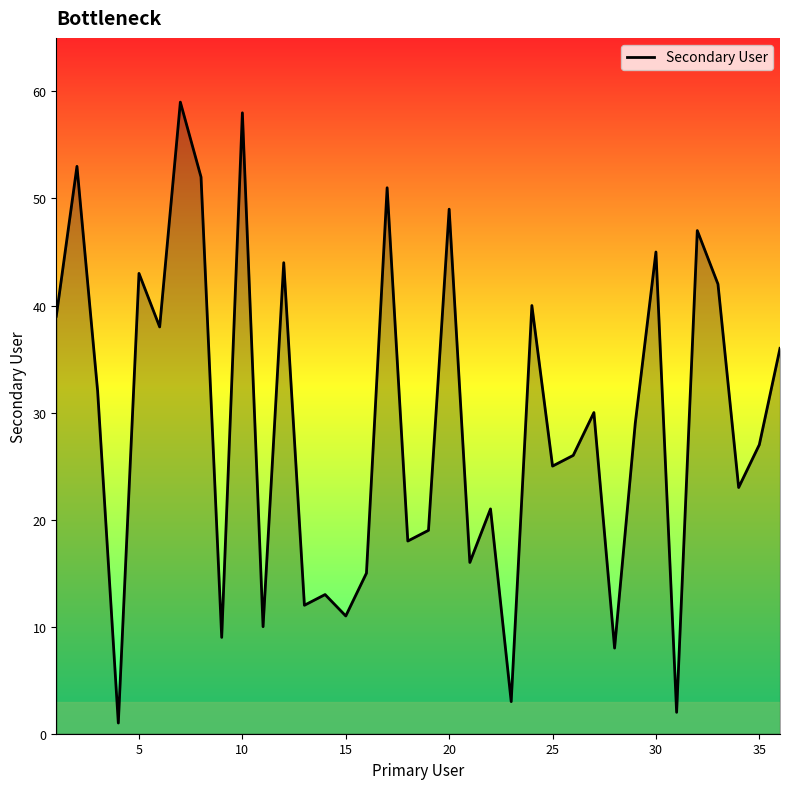

What is the maximum value shown in the chart?

59